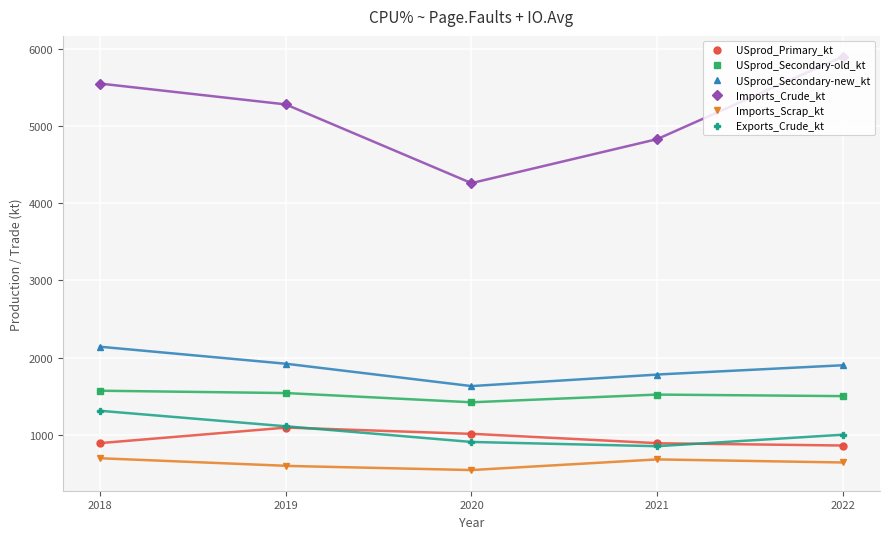

True or false: USprod_Secondary-new_kt and Imports_Scrap_kt cross at least once.

False